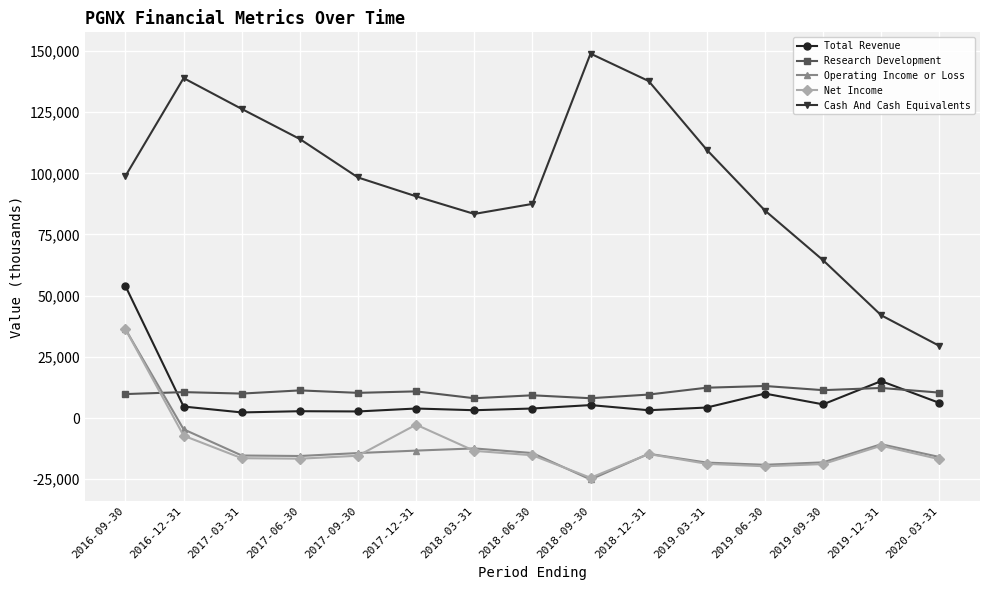

What position from the left is 2020-03-31?

15